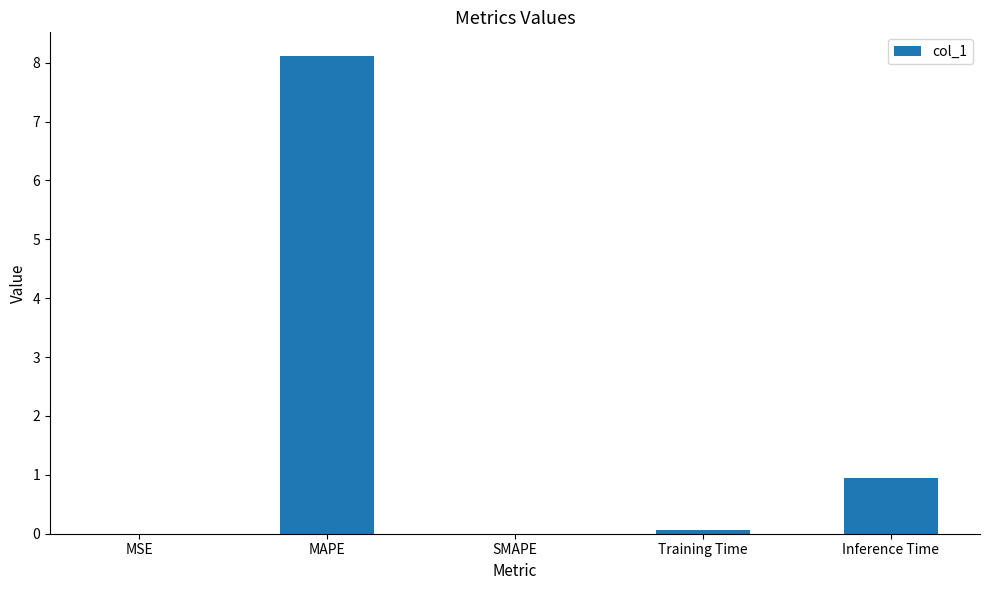

The value at MAPE is 8.1. True or false?

True